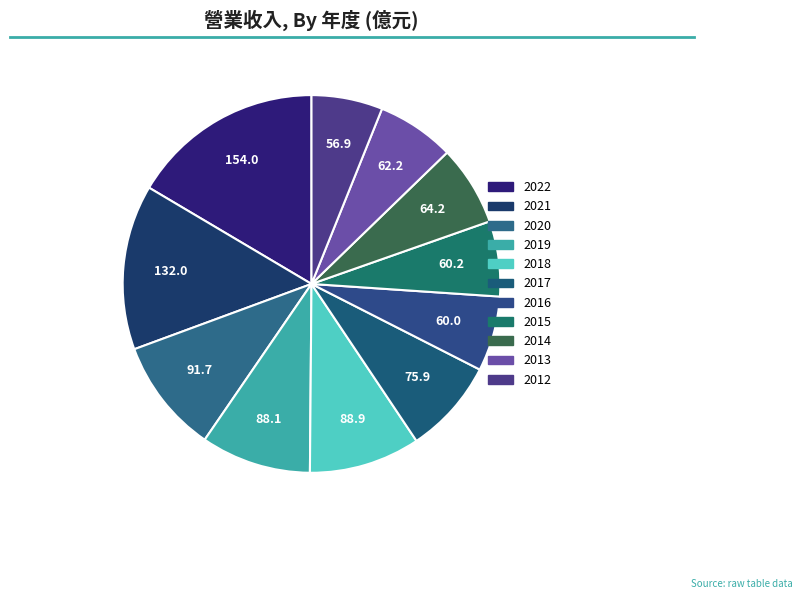

Count the number of slices in the pie.

11